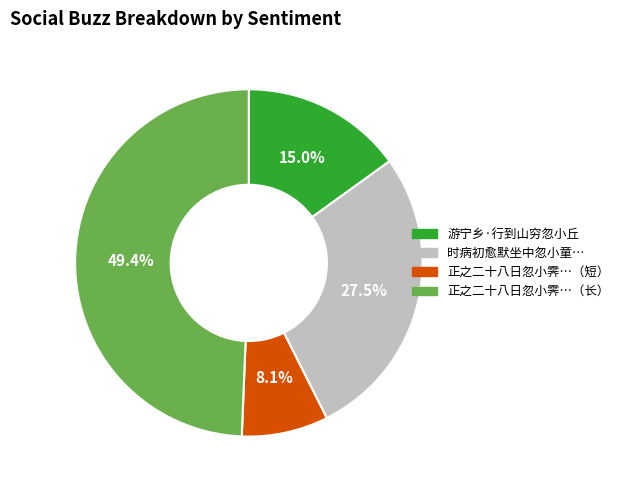

Does any single category account for the majority?

No